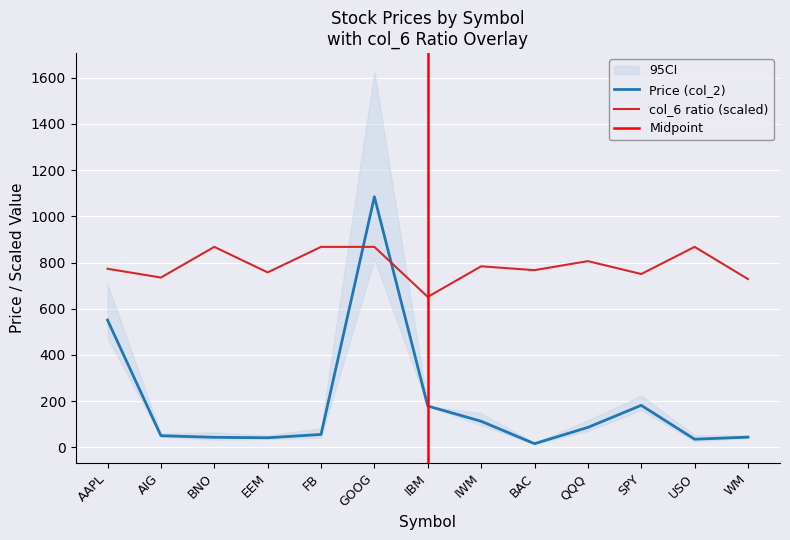

Which series has the widest spread of values?

Price (col_2)